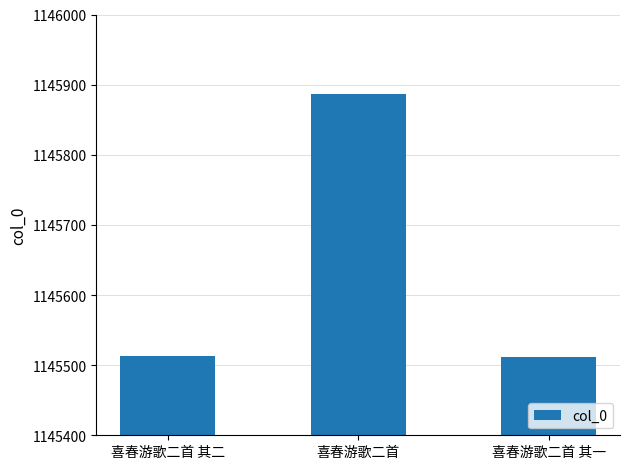

Read the value at 喜春游歌二首 其一.

1145512